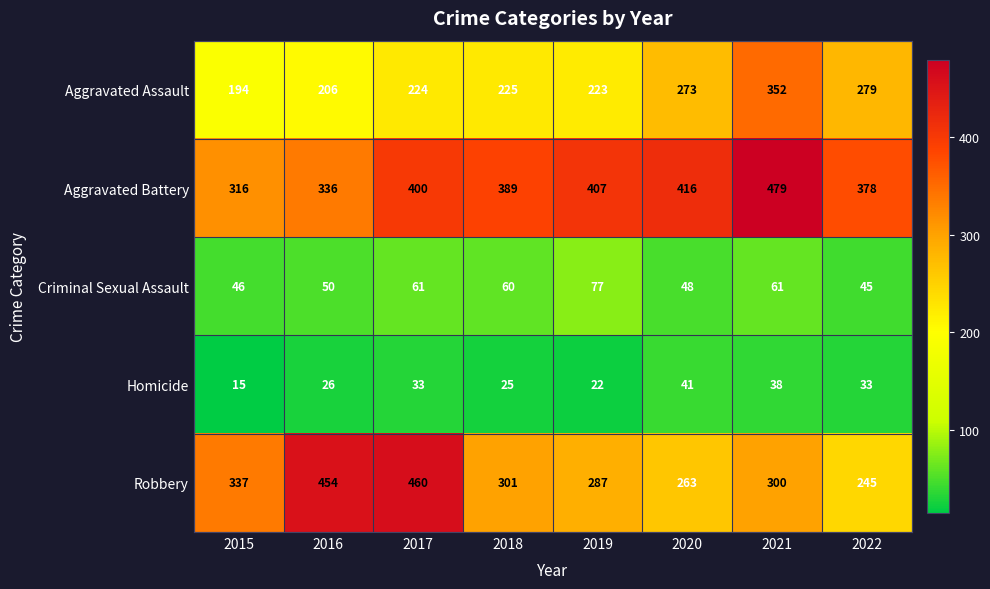

The Aggravated Battery series shows 807 at 2021. True or false?

False